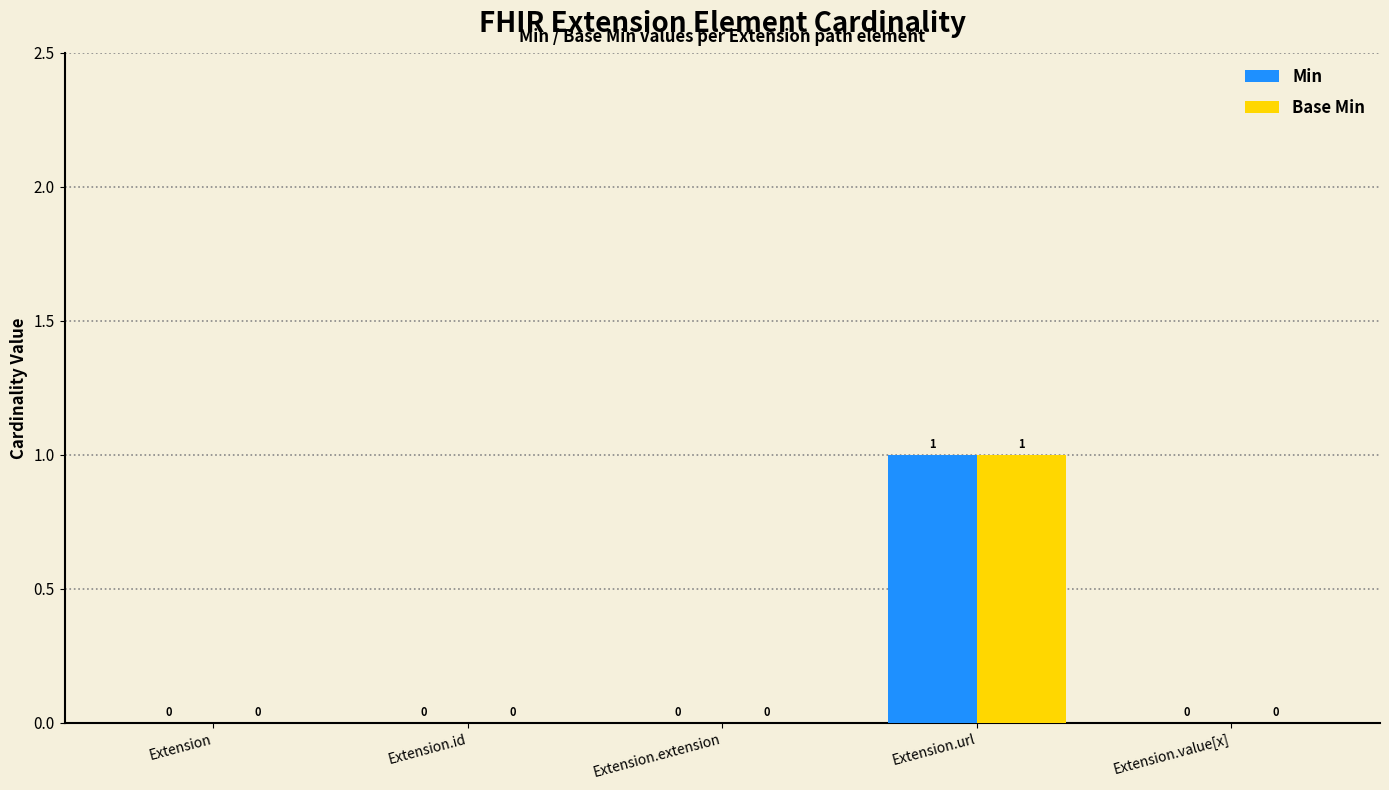

Count the Min values in the range 0 to 1.

5